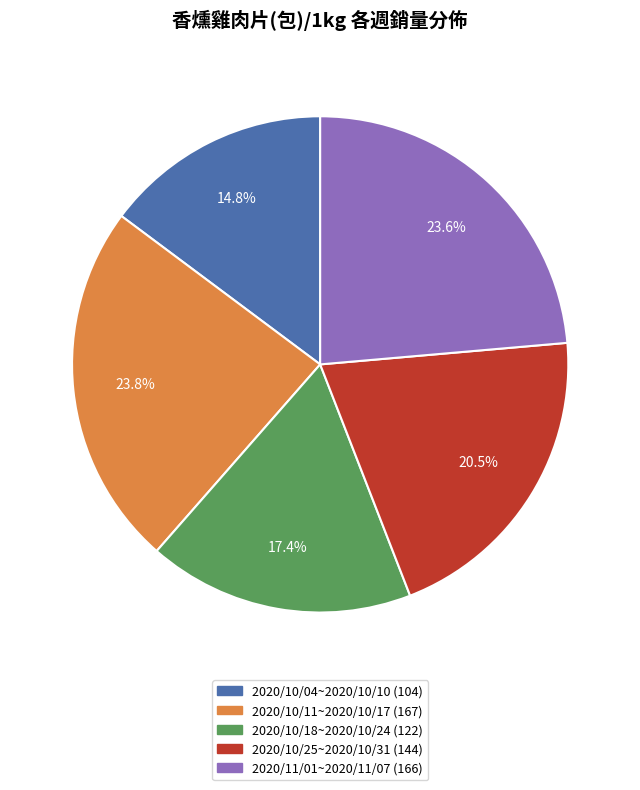

How many slices are in this pie chart?

5